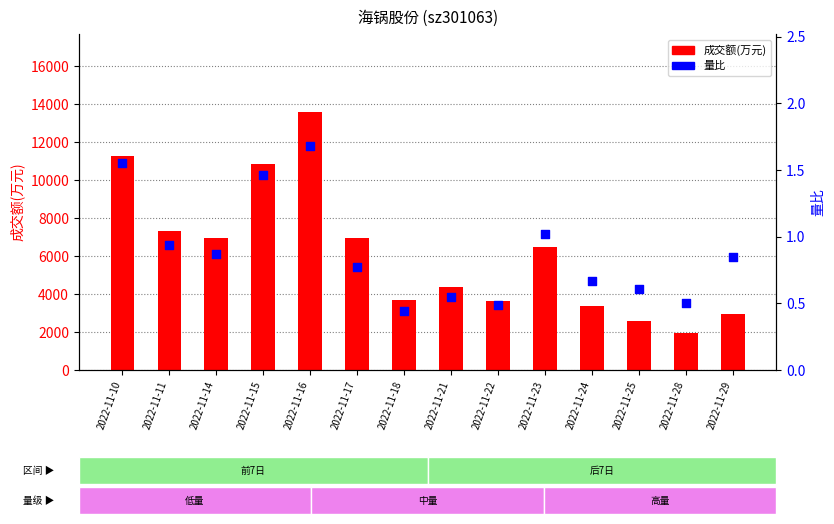

Which series reaches the maximum Y coordinate?

成交额(万元)